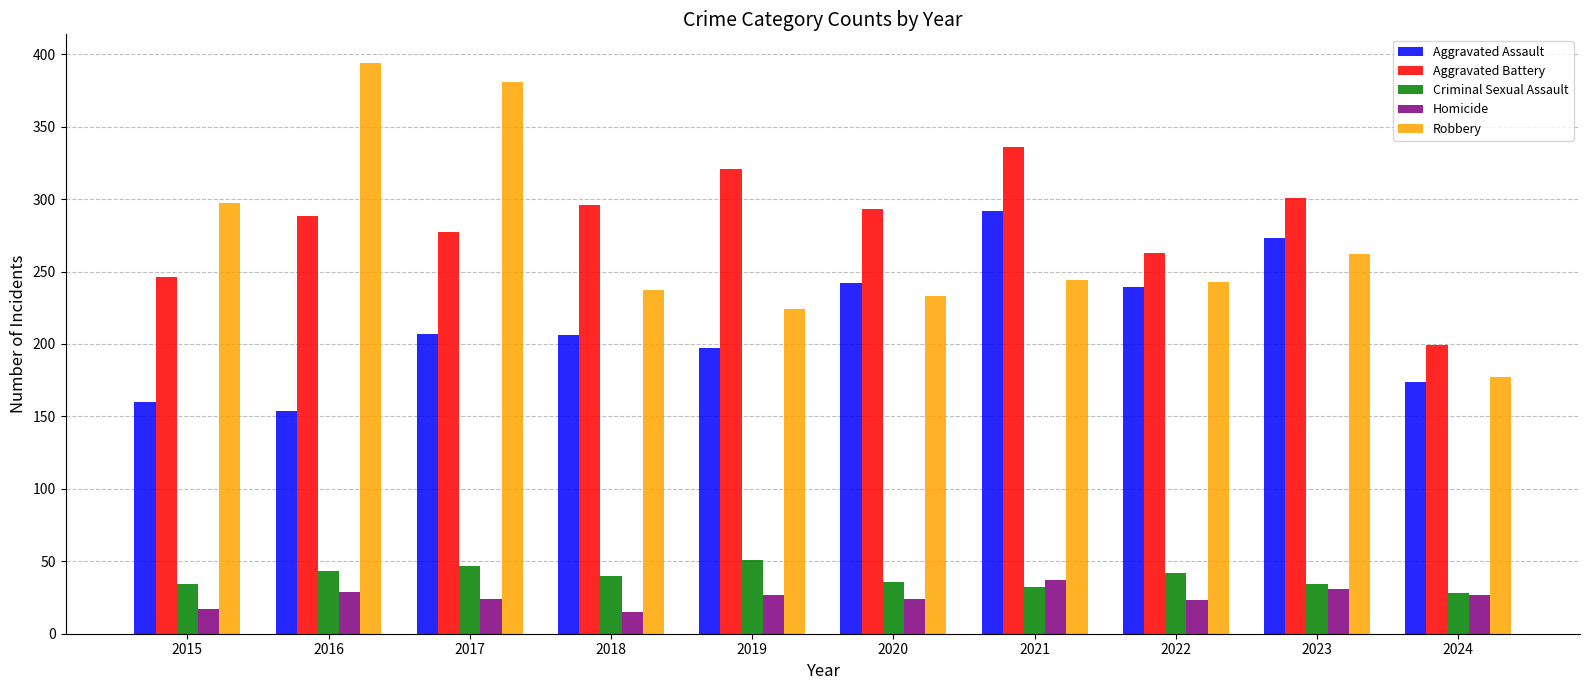

How many values in the Aggravated Battery series are below 293?

5